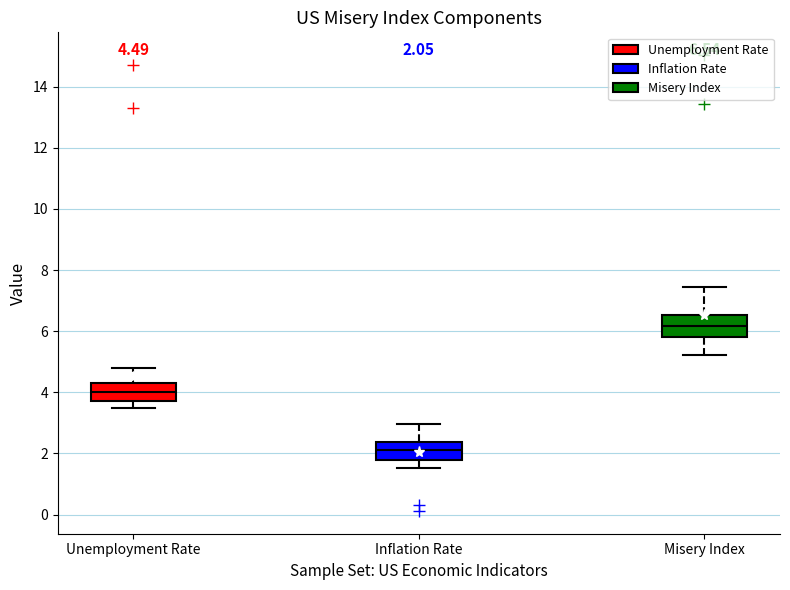

Which box has the lowest median line?

Inflation Rate